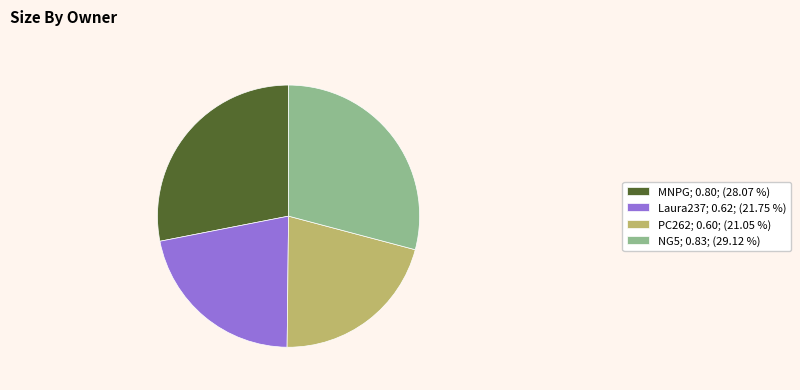

Which category has the biggest portion of the pie?

NG5